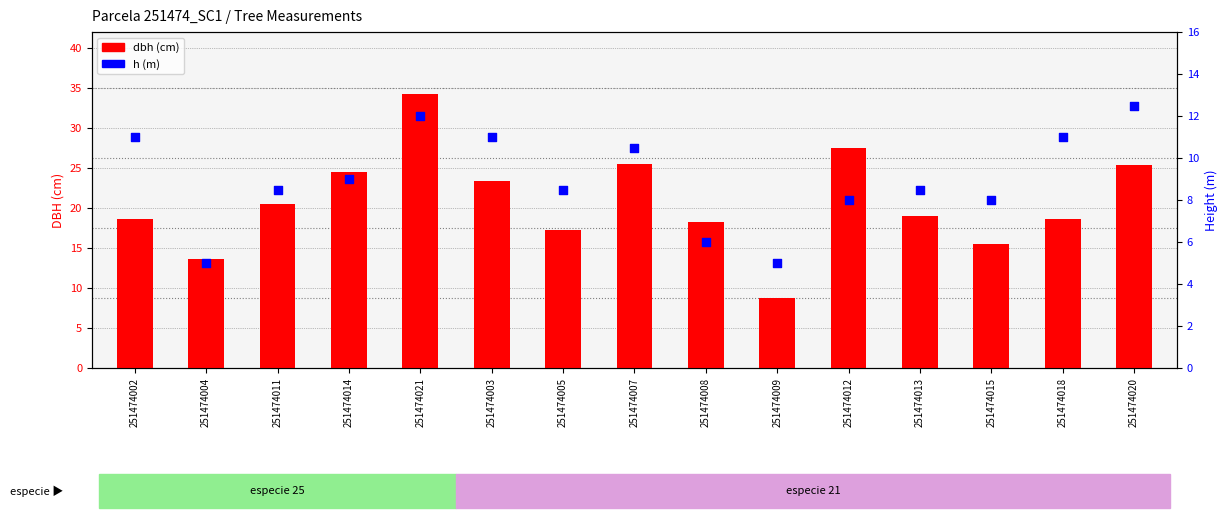

Is the value of dbh at 251474011 greater than the value of h at 251474009?

Yes